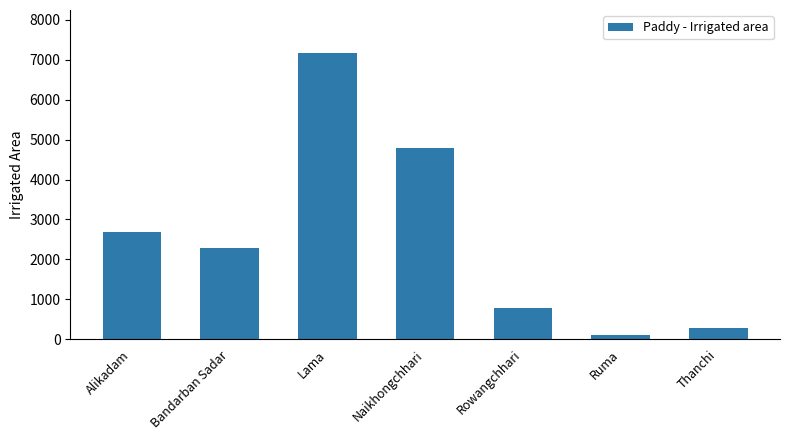

Where does the data first go above 2274?

Alikadam